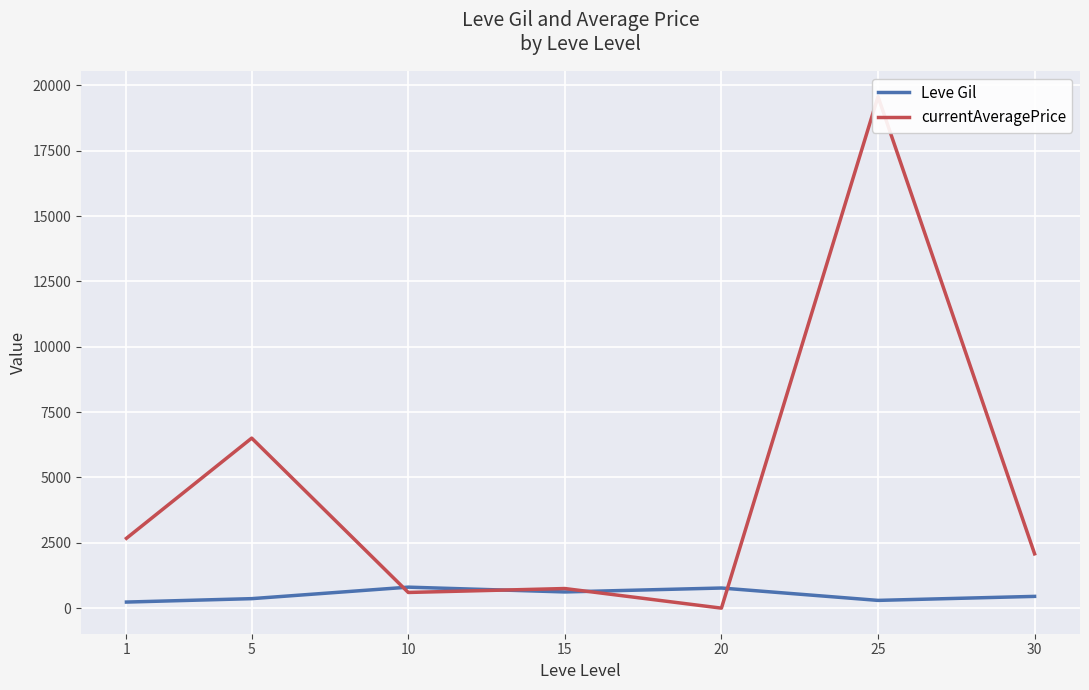

What is the difference between the highest and lowest values at 1?

2439.2